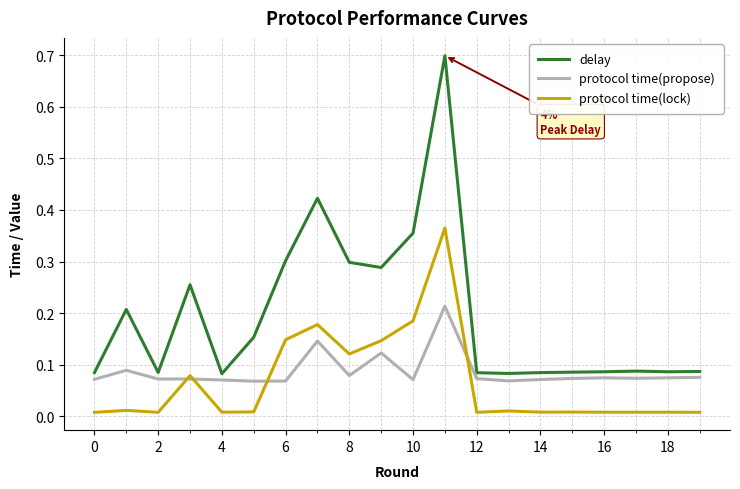

True or false: protocol time(lock) and delay intersect in this chart.

False